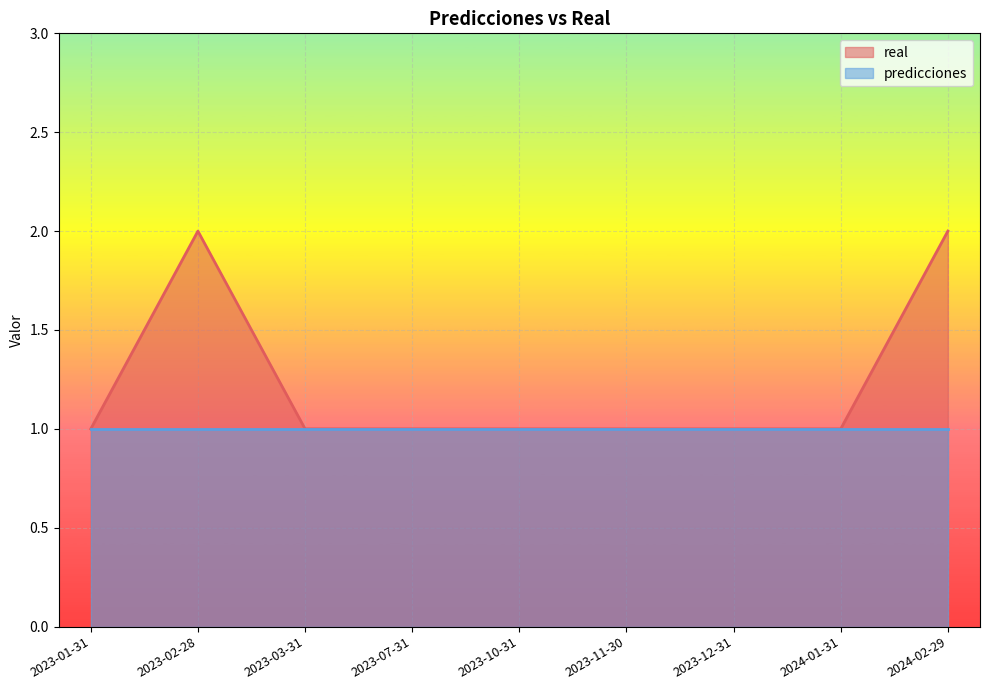

Reading right to left, list all the values displayed in this chart.

2024-02-29=2	2024-01-31=1	2023-12-31=1	2023-11-30=1	2023-10-31=1	2023-07-31=1	2023-03-31=1	2023-02-28=2	2023-01-31=1